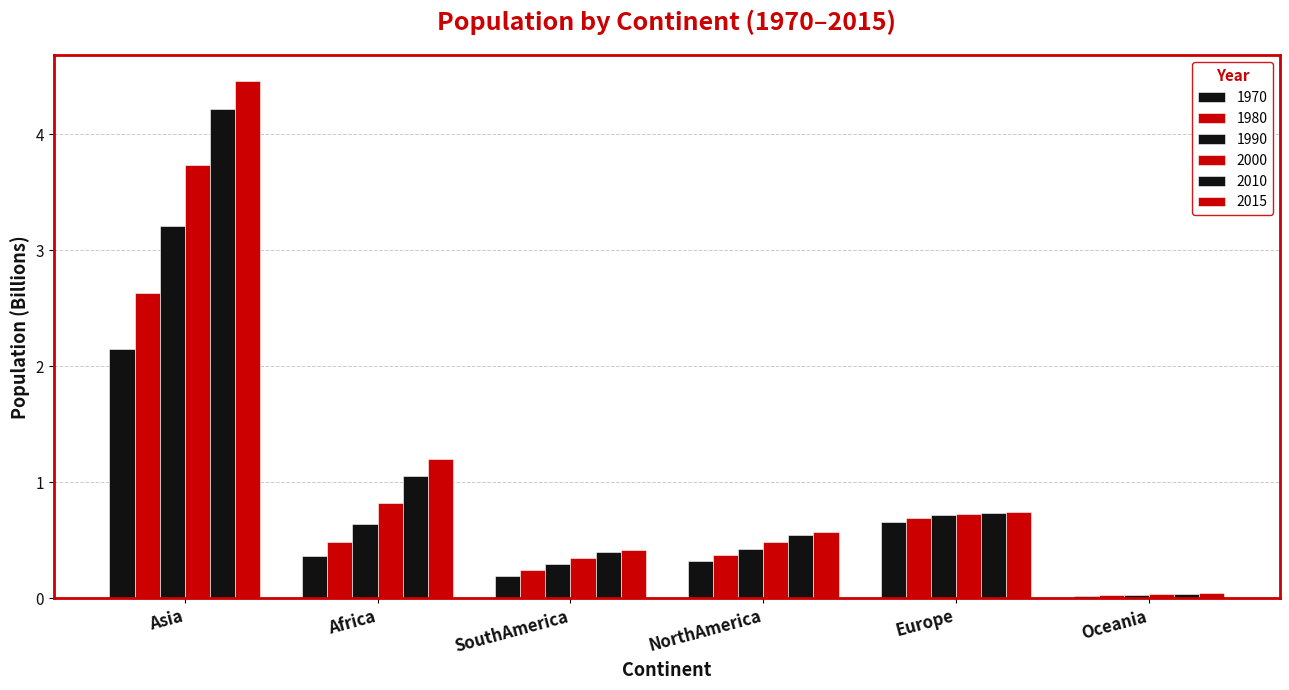

What is the label of the 6th bar from the right?

Asia